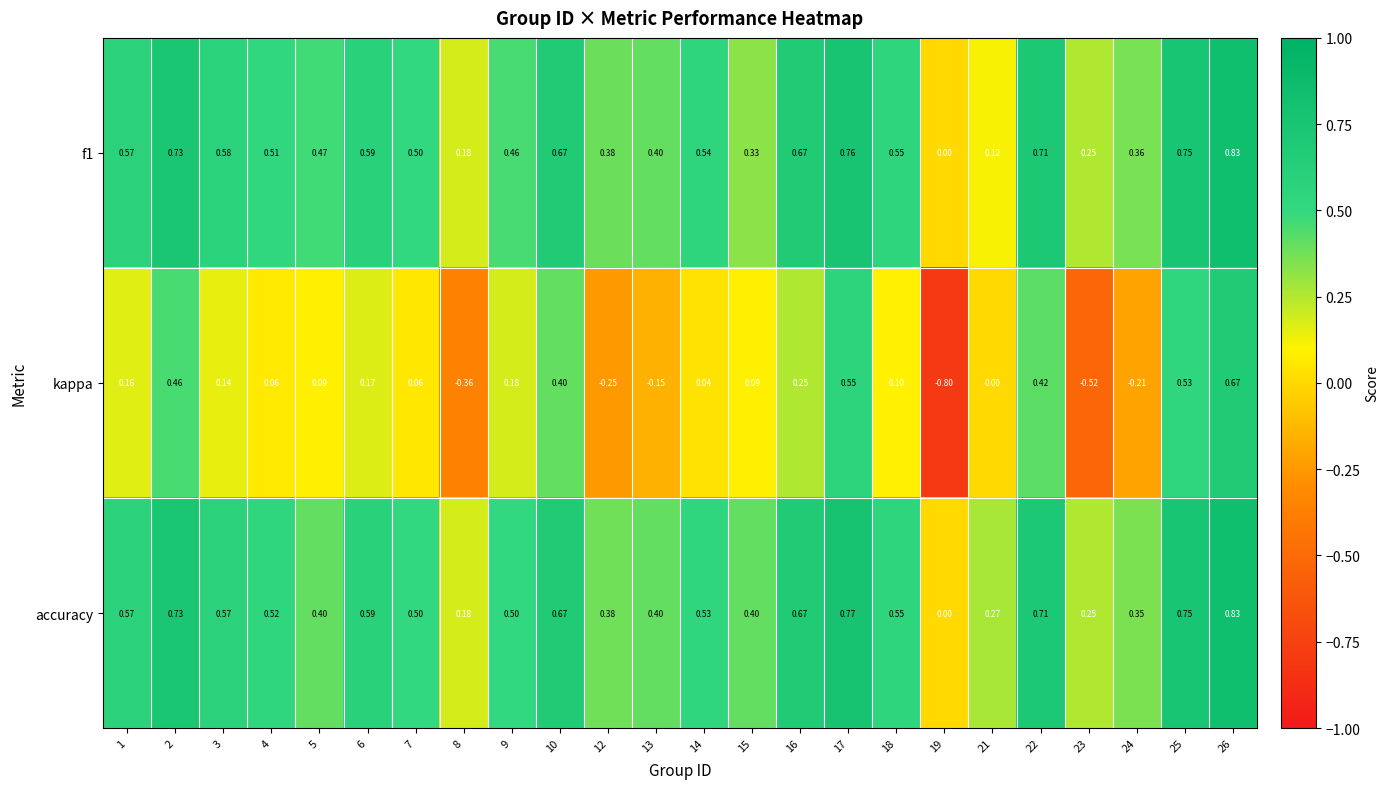

Which series changed the most between 1 and 23?

kappa